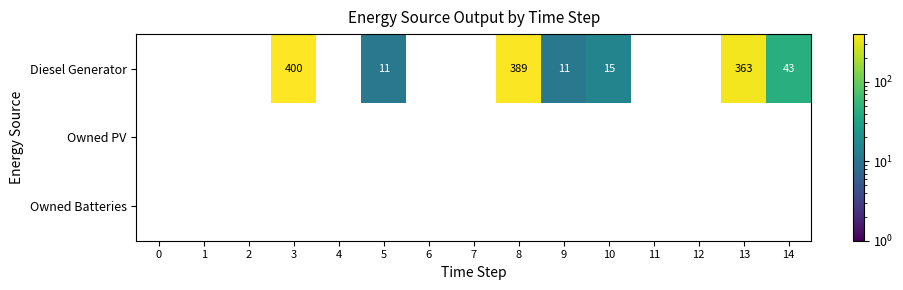

Which series has the largest range (max minus min)?

Diesel Generator